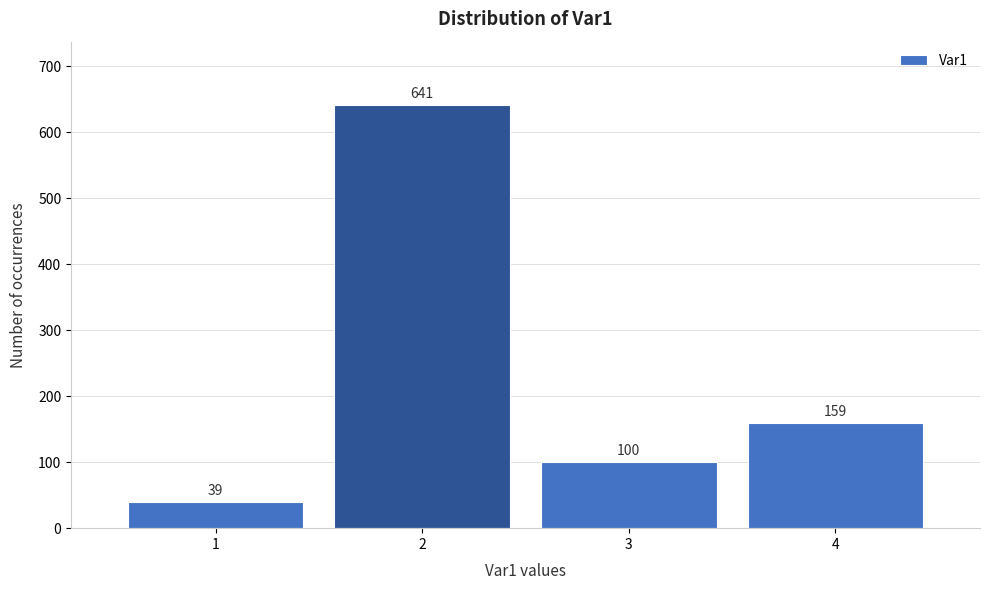

Reading left to right, list all the values displayed in this chart.

39	641	100	159